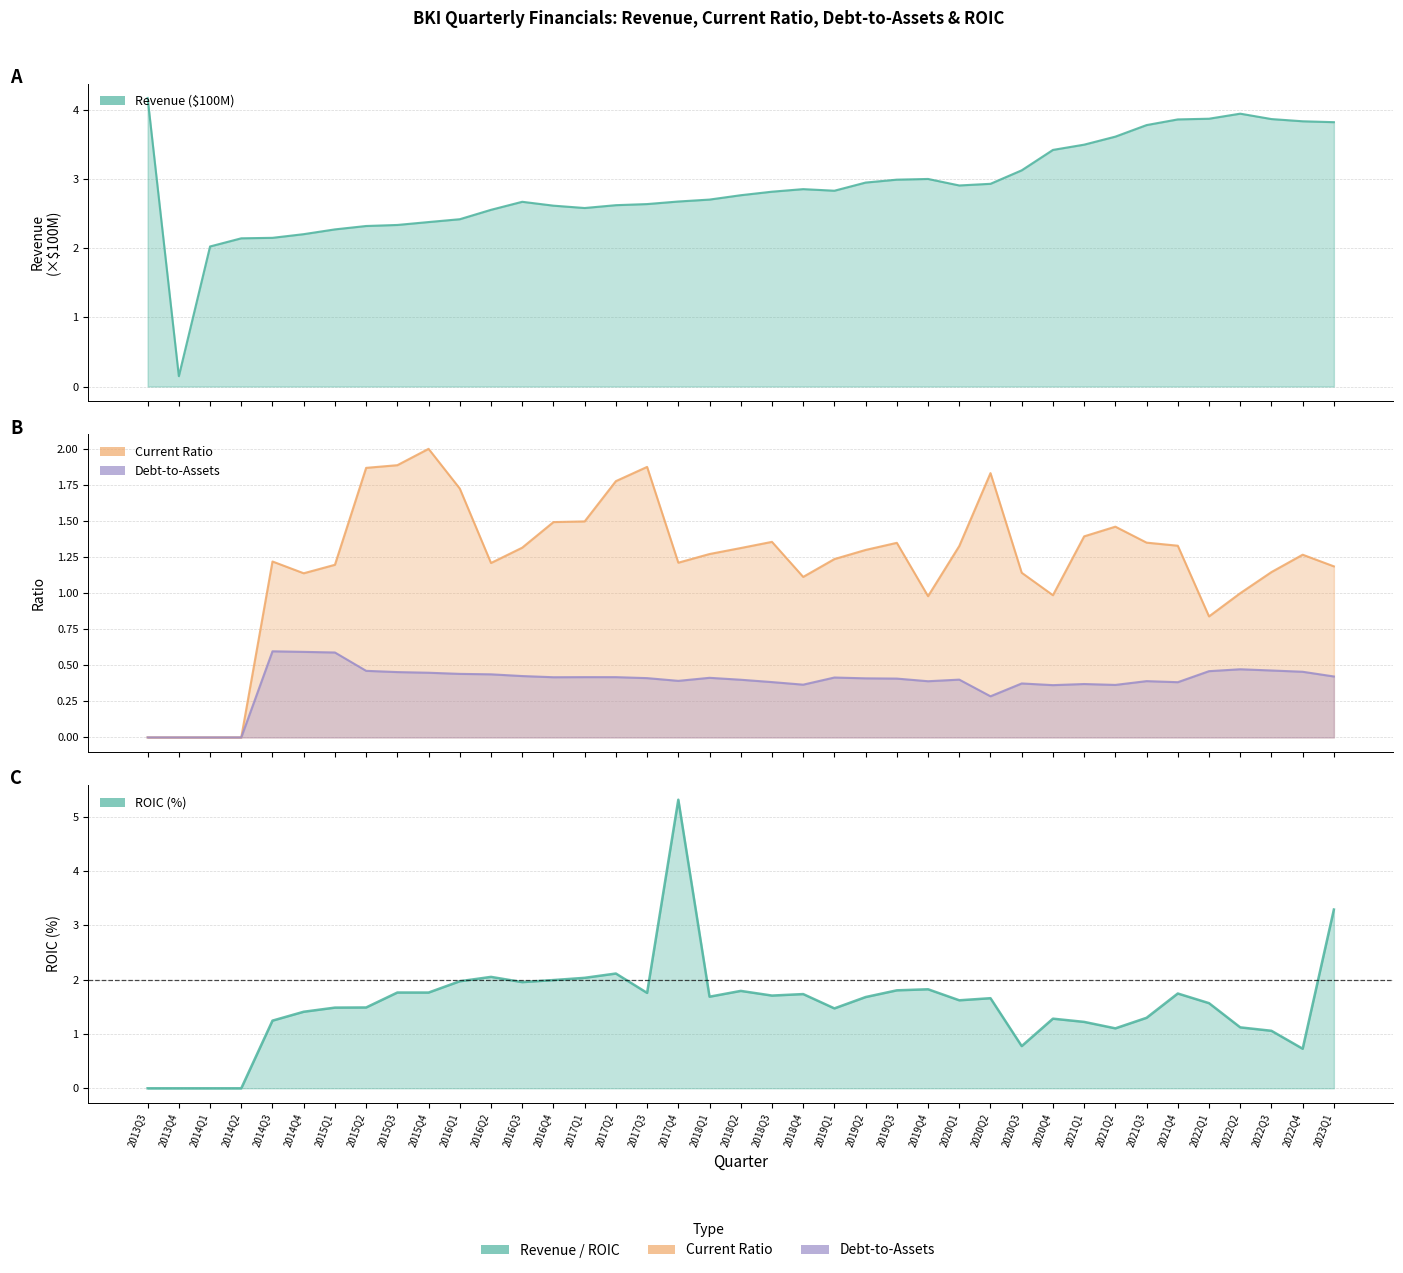

True or false: roic and Revenue intersect in this chart.

True